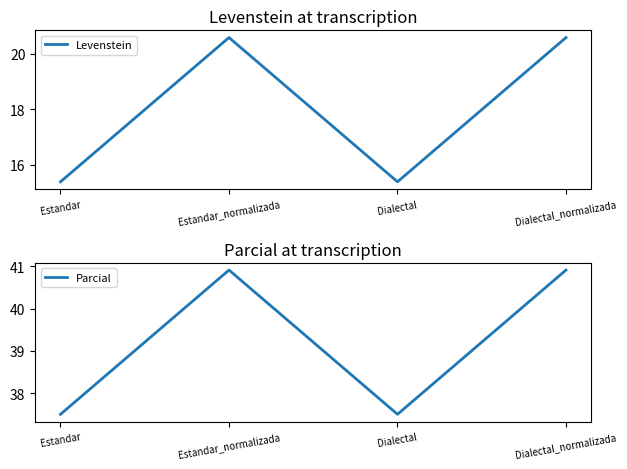

What is the value of the Parcial point at the 2nd from the left?

40.9